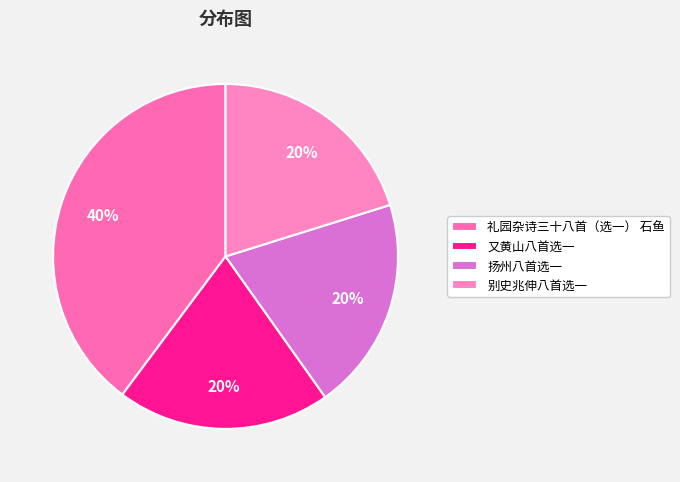

Approximately how many times larger is the value at 礼园杂诗三十八首（选一） 石鱼 compared to 又黄山八首选一?

2.0